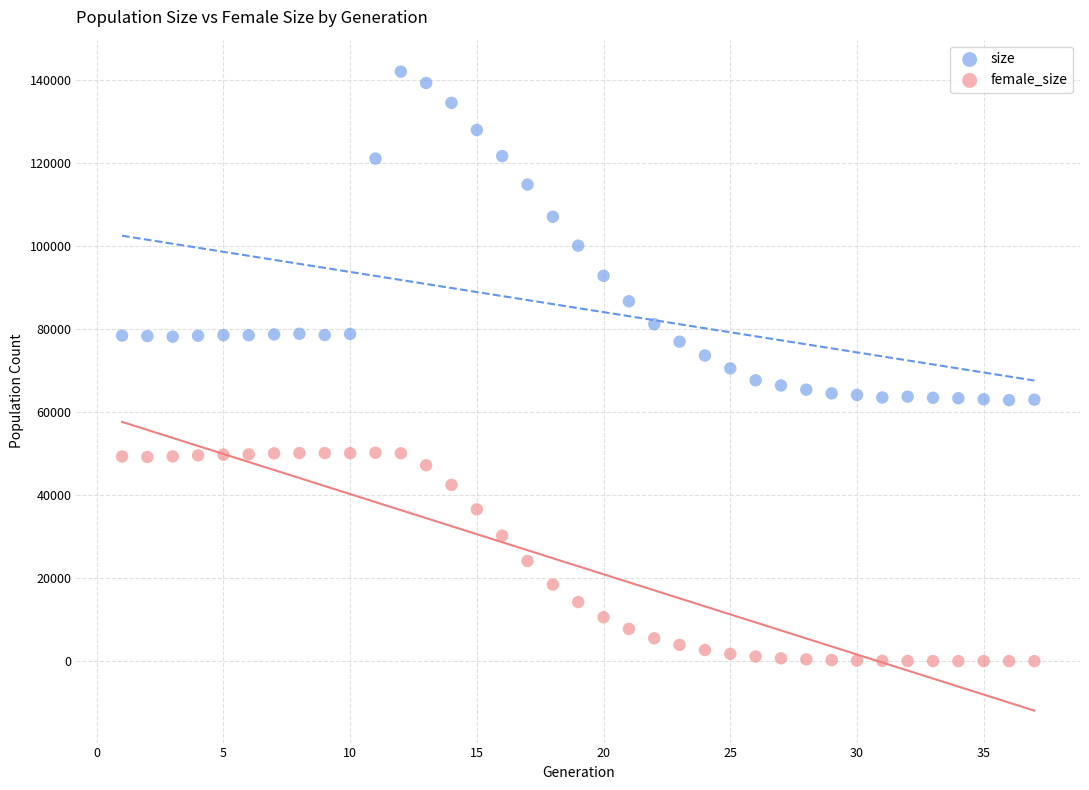

Which series has the largest Y range (max minus min)?

size